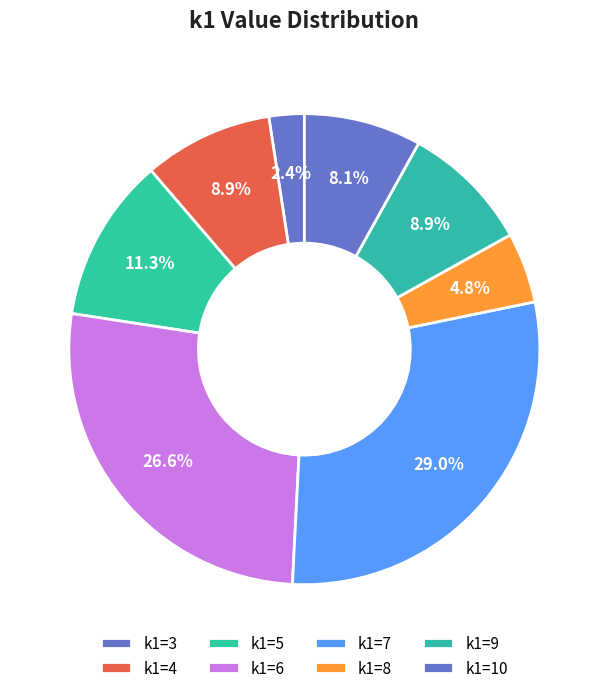

Count the number of slices in the pie.

8